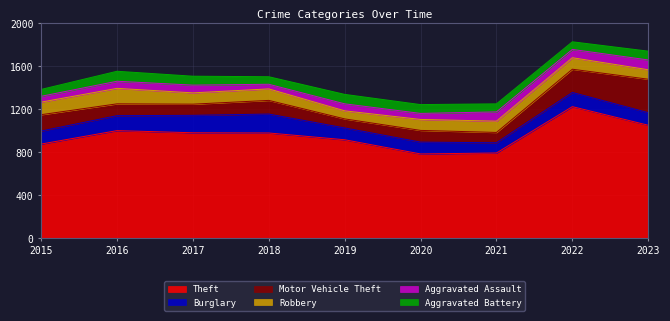

What is the difference between the highest and lowest values at 2021?

716